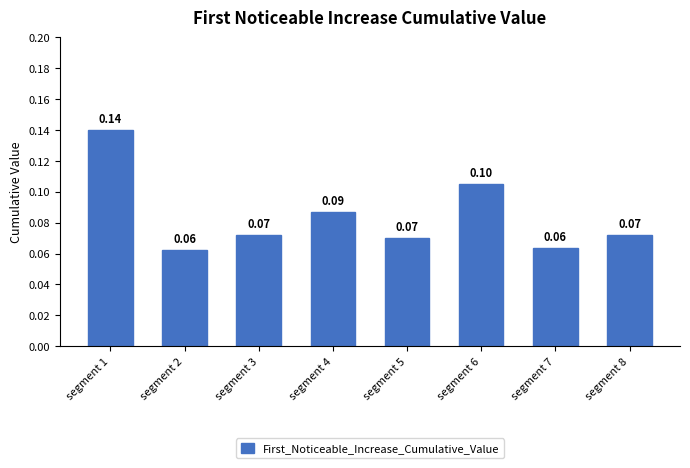

What is the sum of all values?

0.7